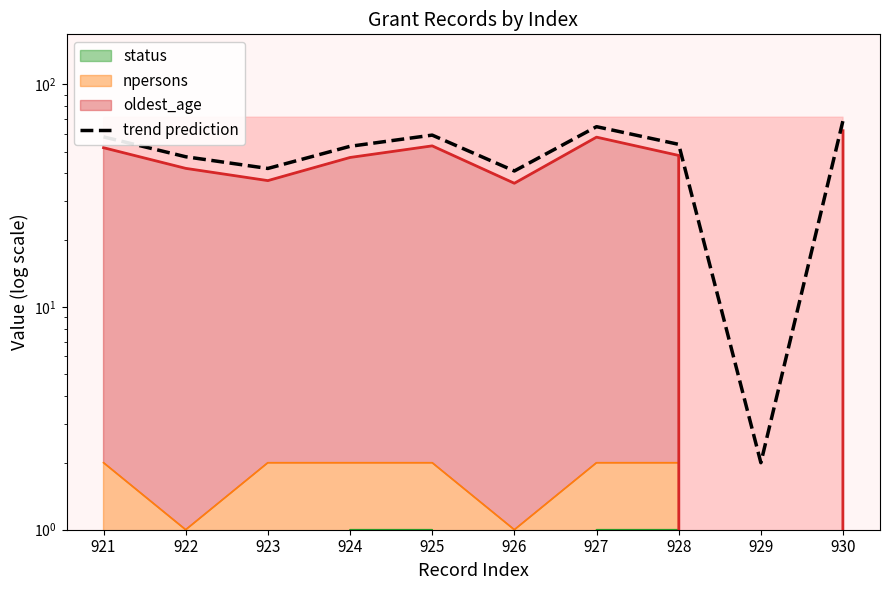

What is the maximum value shown in the chart?

69.0